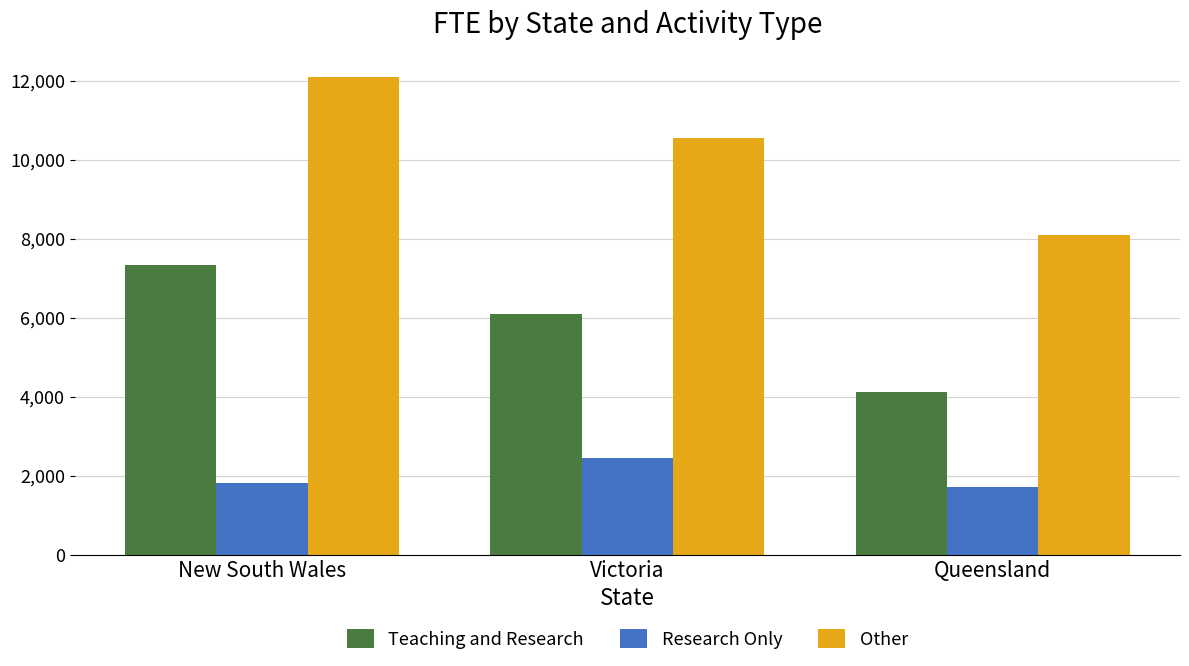

At how many categories does at least one series exceed 5285?

3